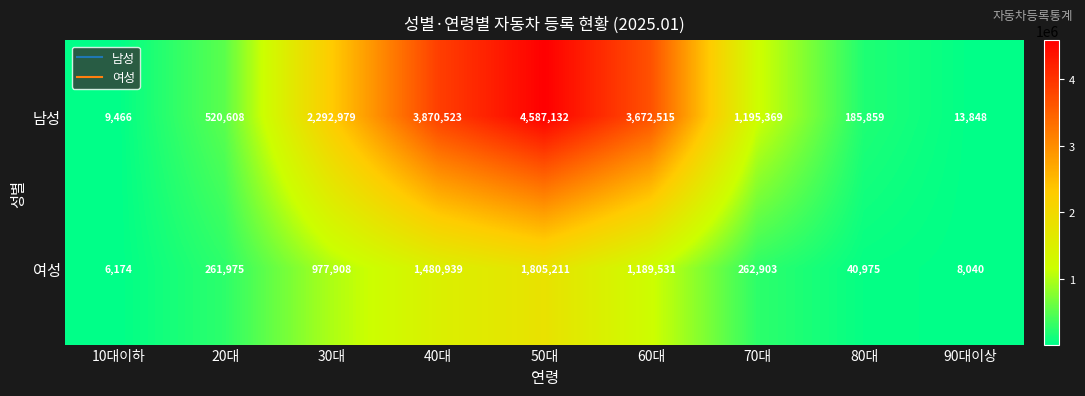

At how many categories does at least one series exceed 2731349?

3